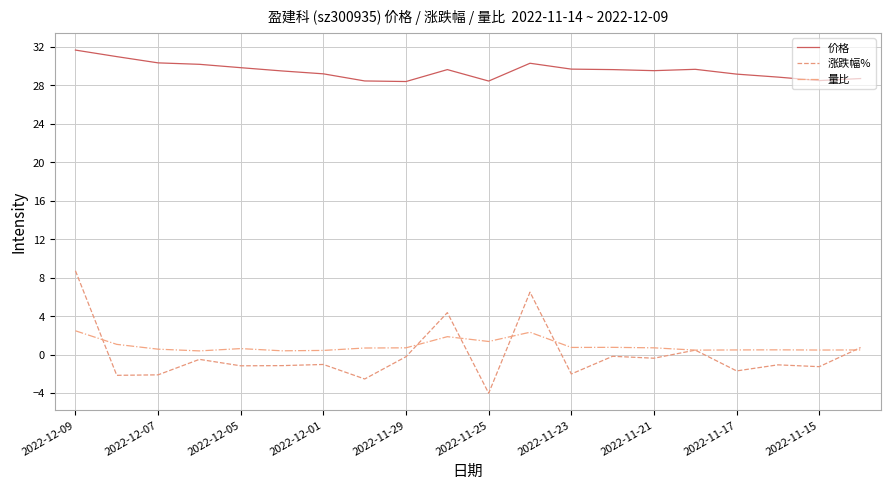

What is the average value of the 价格 series?

29.5